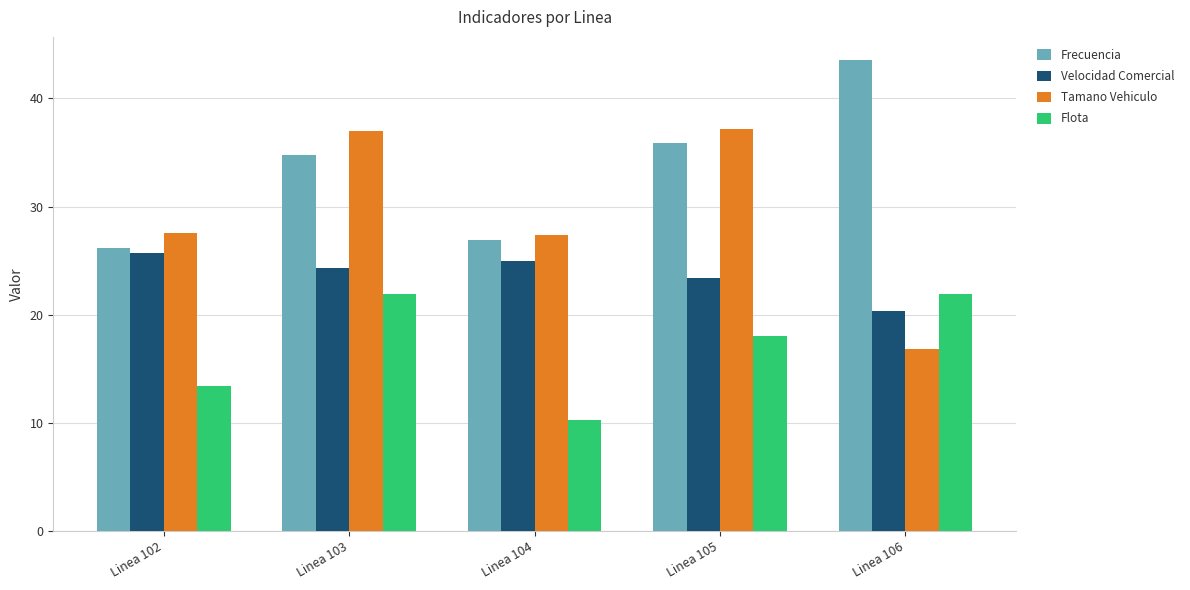

Which series changed the most between Linea 103 and Linea 106?

Tamano Vehiculo